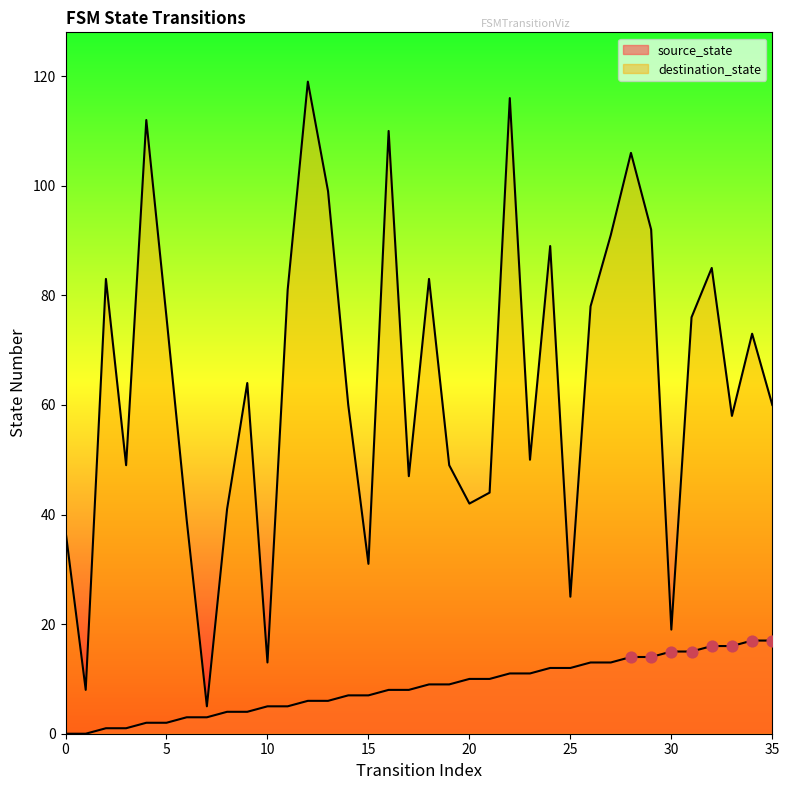

Which series has the largest total across all categories?

destination_state